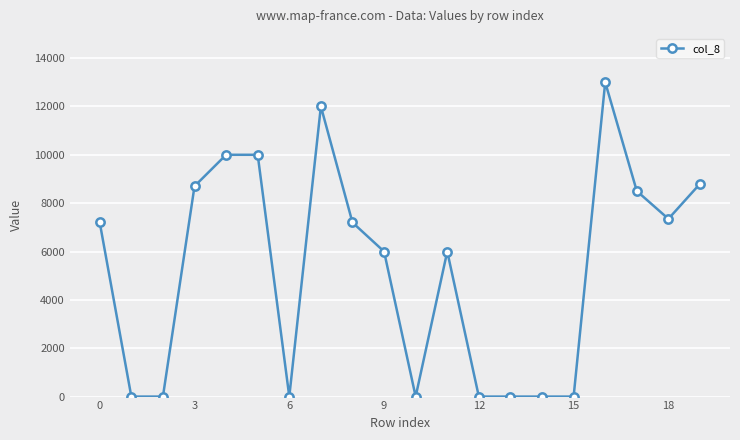

What is the sum of all values?

104750